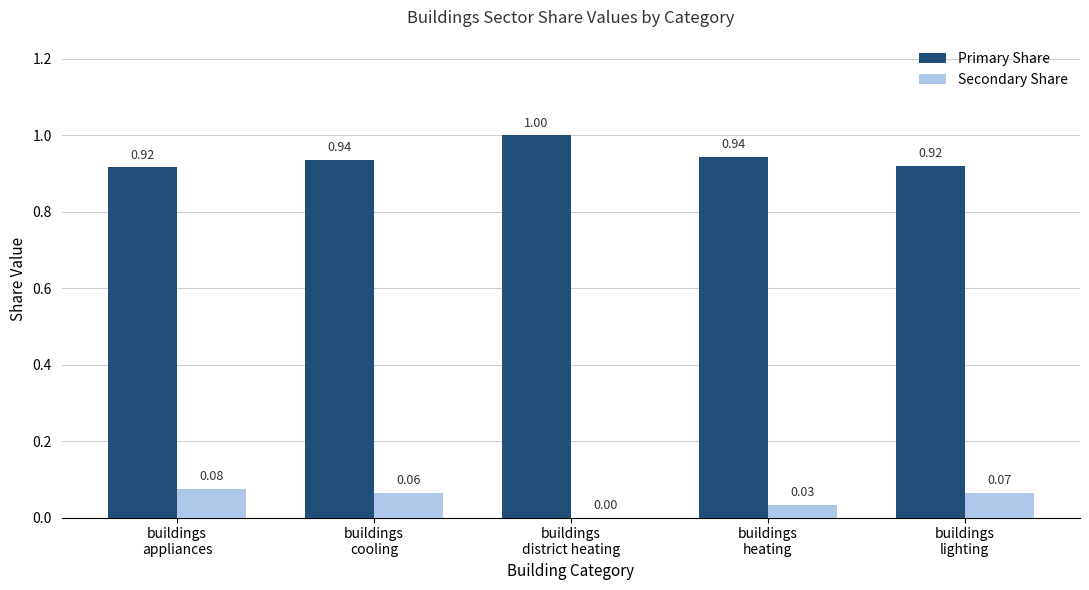

Which series has the largest total across all categories?

Primary Share